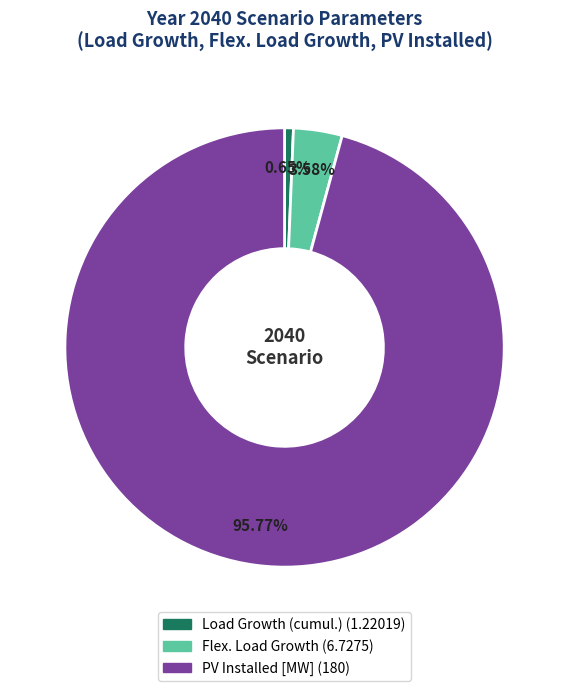

Is there any slice that represents more than half of the pie?

Yes